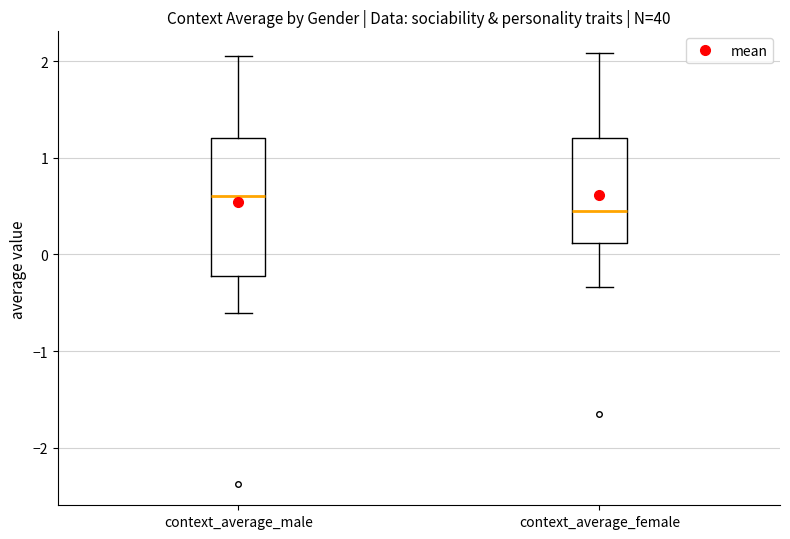

Which box's median line is the highest?

context_average_male